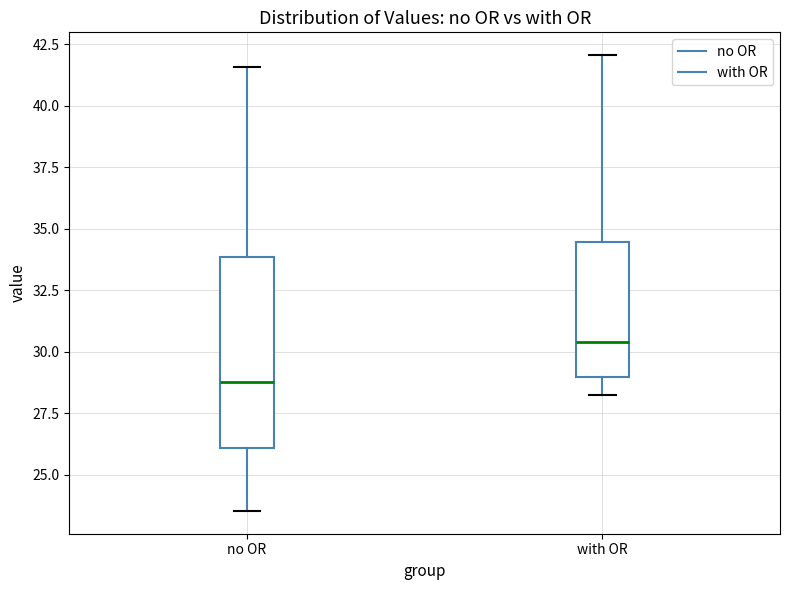

Which box's median line is the highest?

with OR